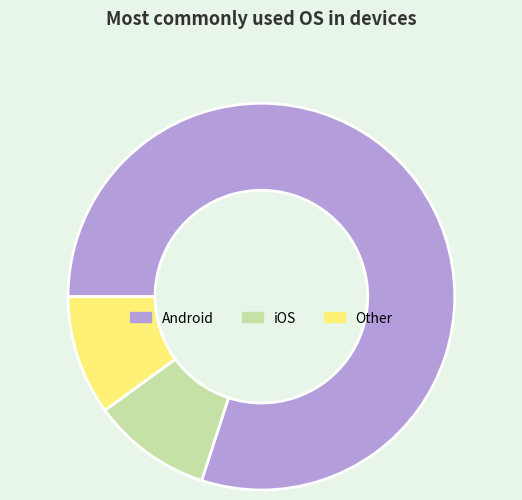

Between Other and Android, which is larger?

Android